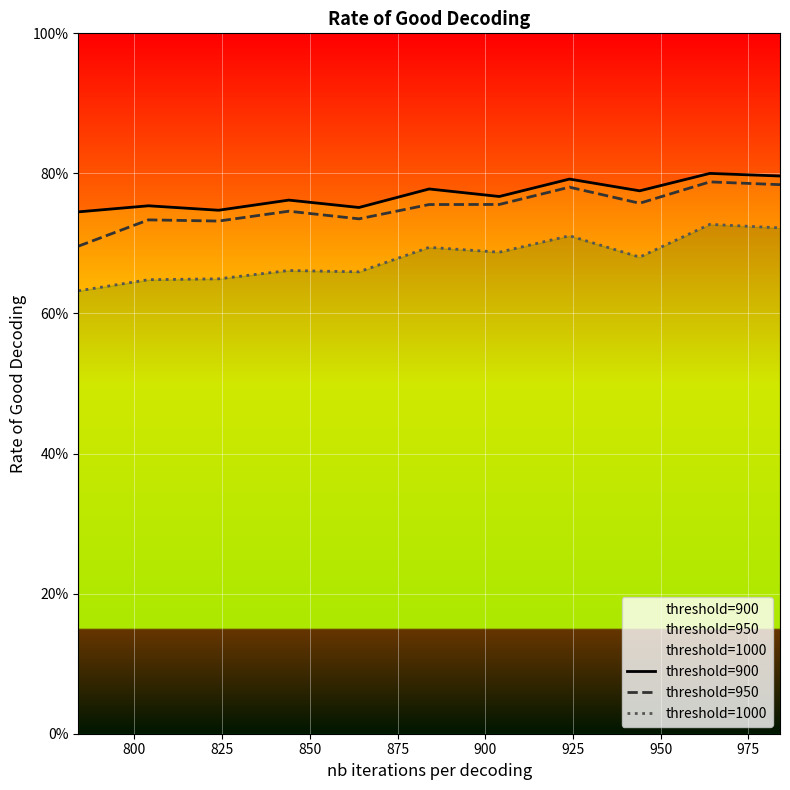

Where is the first local minimum for threshold=950?

825